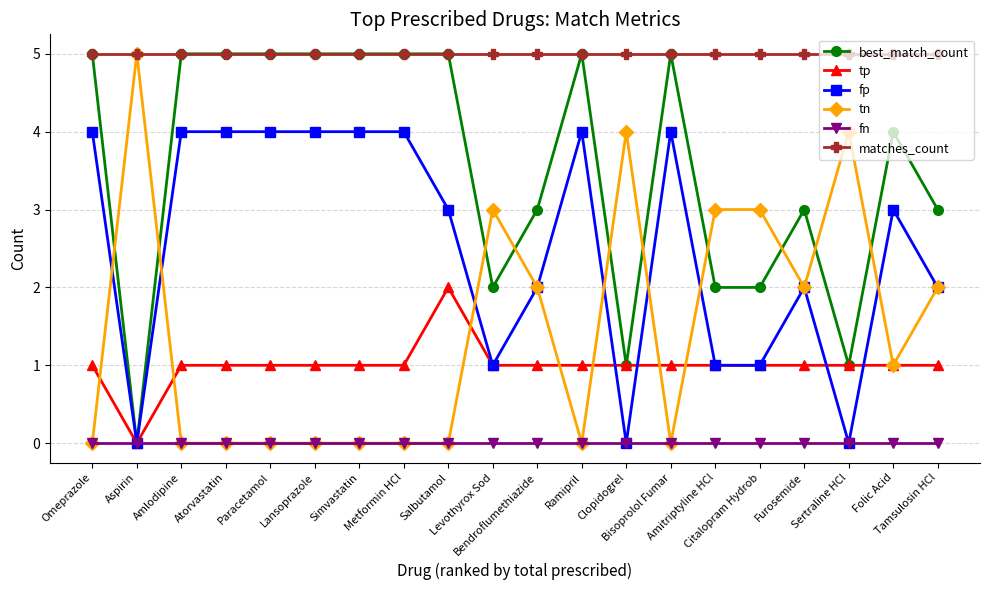

The value of tn at Amlodipine is -2. True or false?

False